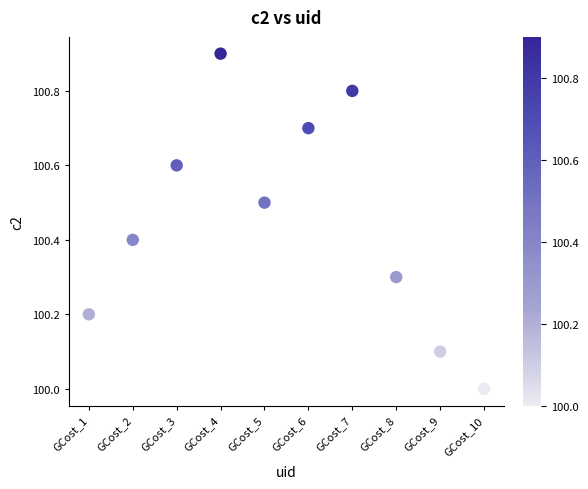

What is the range of Y values (max minus min)?

0.9